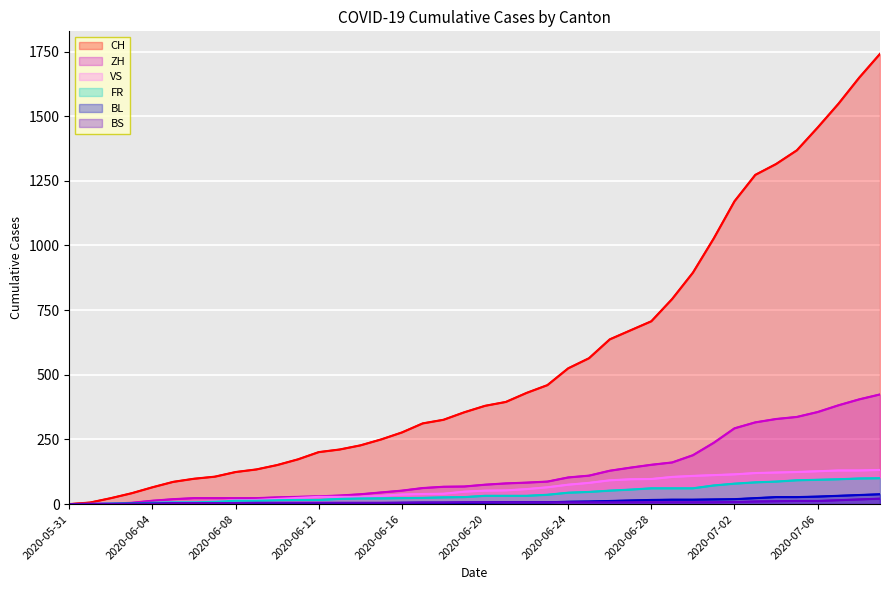

True or false: FR and VS cross at least once.

False